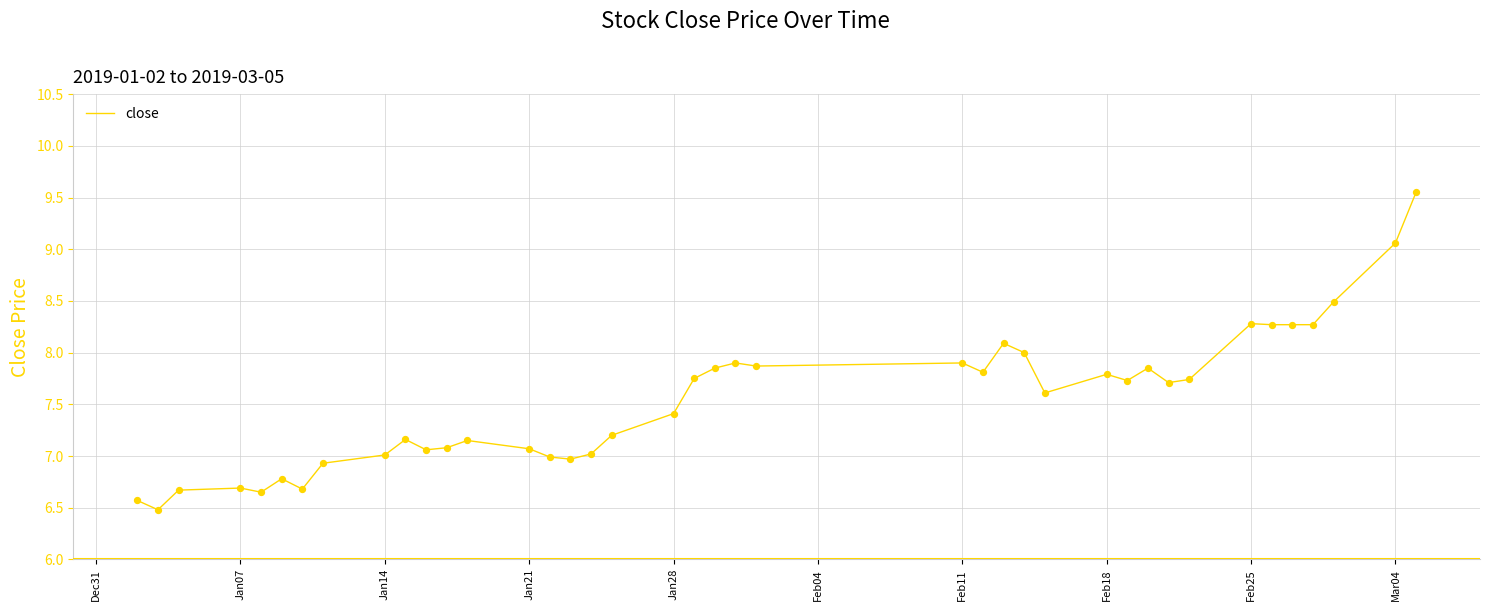

What is the smallest value displayed?

6.5